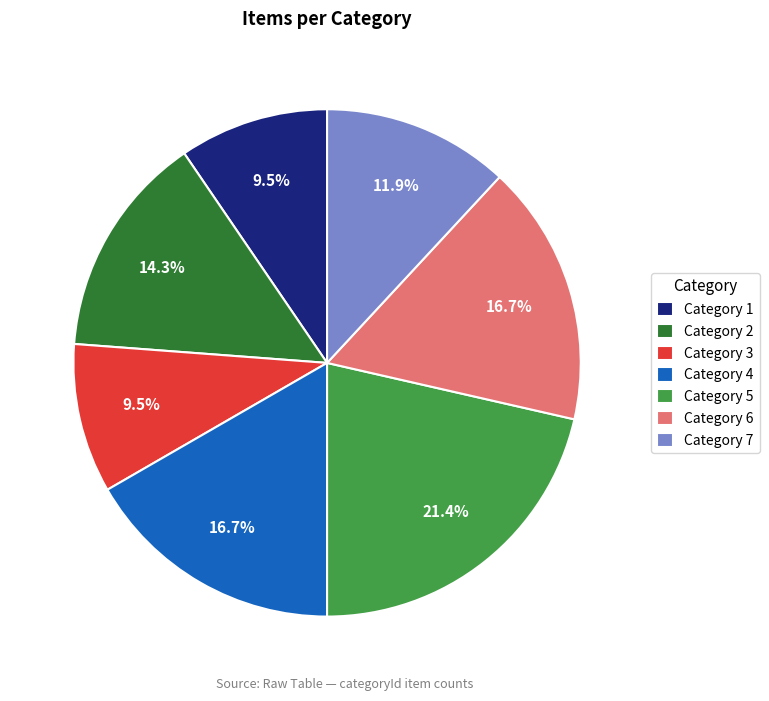

Which category has the biggest portion of the pie?

Category 5